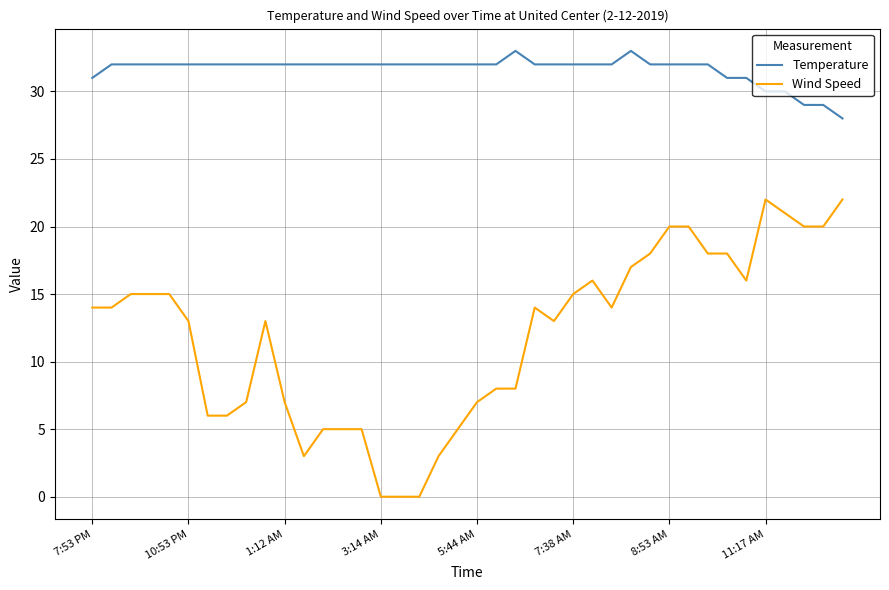

Which series has the largest total across all categories?

Temperature